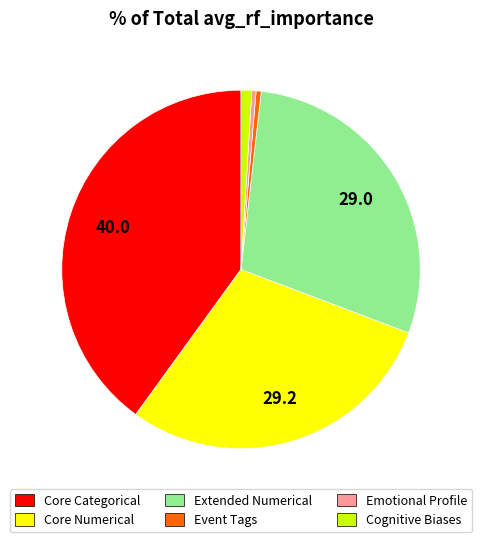

Is it true that Event Tags is 9% of the pie?

False